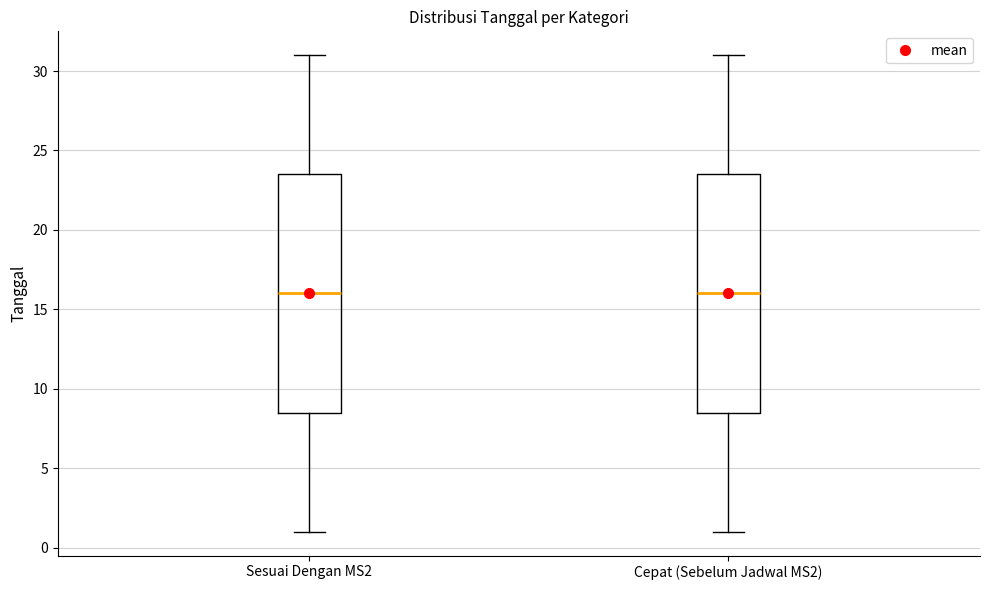

Reading left to right, read every box against the y-axis: the position of its median line, the range the box covers, and the ends of its whiskers. The values are not printed on the chart, so give them approximately, as read against the axis.

Sesuai Dengan MS2: median 16.0, box 8.5 to 23.5, whiskers 1.0 to 31.0
Cepat (Sebelum Jadwal MS2): median 16.0, box 8.5 to 23.5, whiskers 1.0 to 31.0